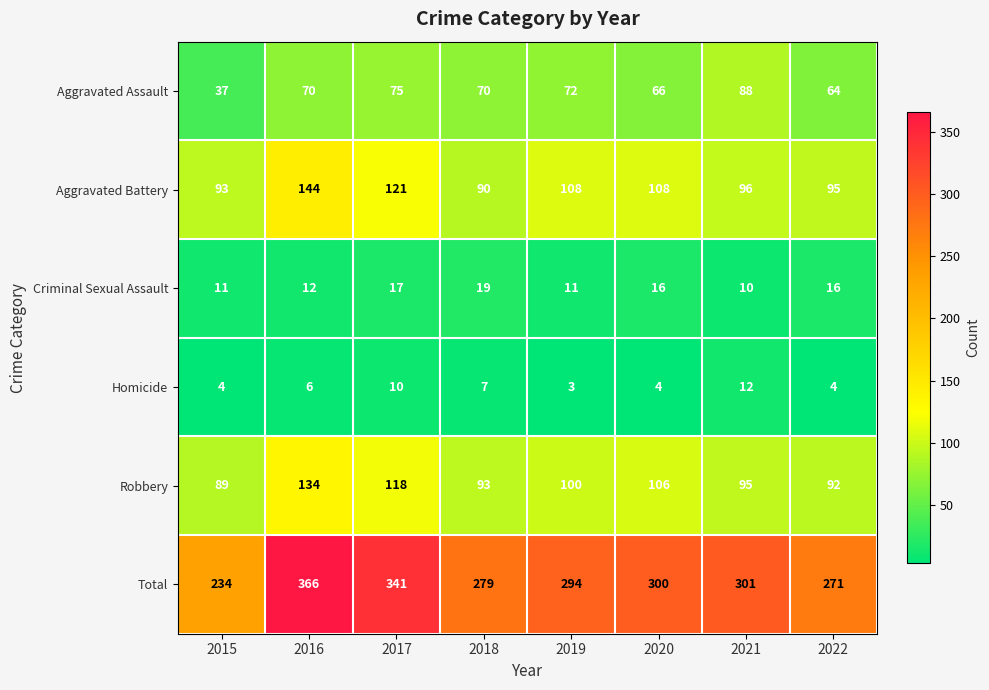

List the series in order of their peak value, lowest first.

Homicide, Criminal Sexual Assault, Aggravated Assault, Robbery, Aggravated Battery, Total